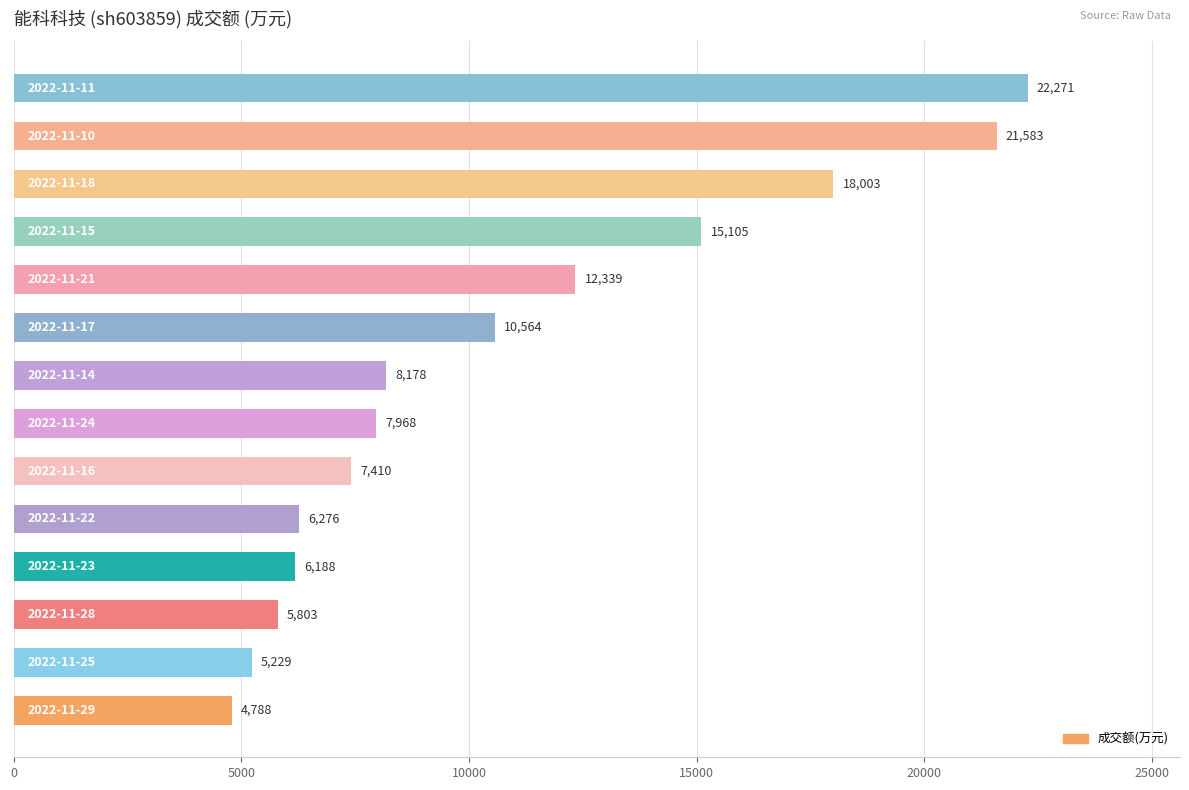

Count the number of data series in this chart.

1